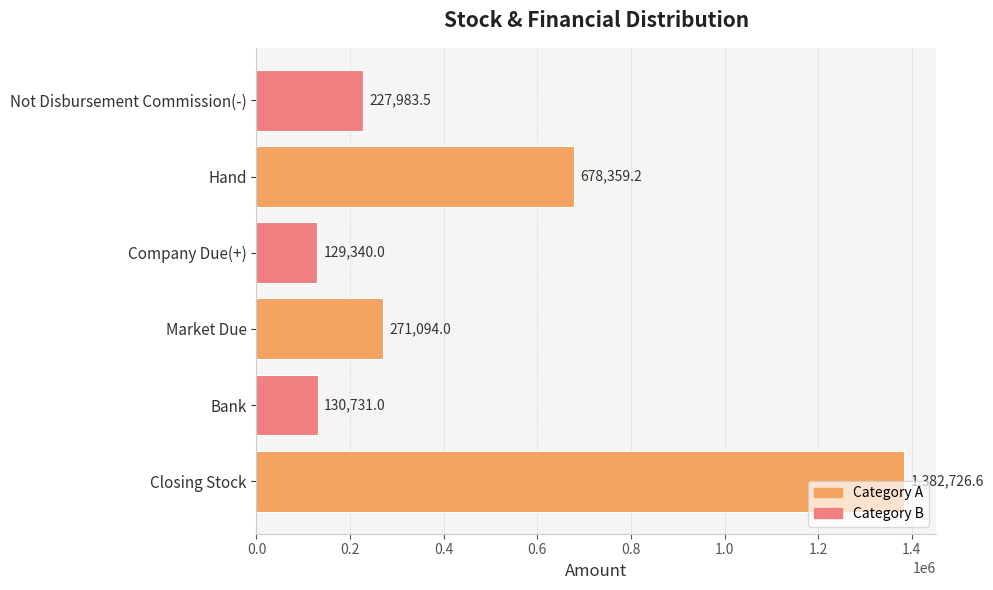

Rank the categories by value from highest to lowest.

Closing Stock, Hand, Market Due, Not Disbursement Commission(-), Bank, Company Due(+)